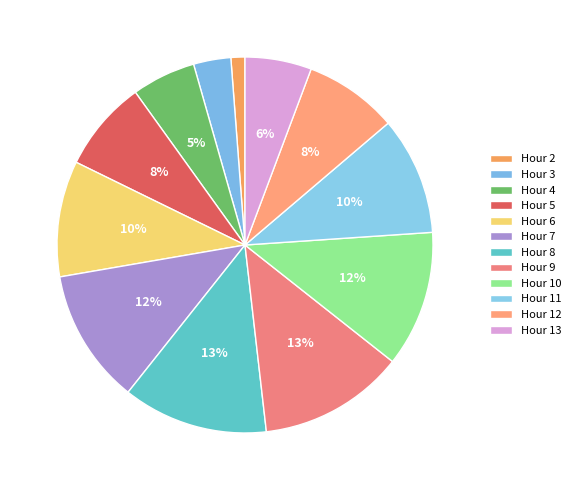

How many slices are in this pie chart?

12